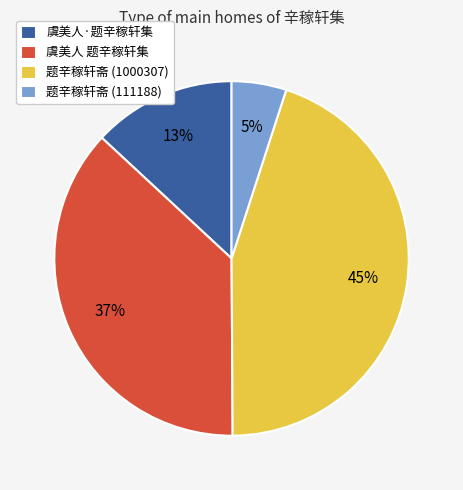

How many segments does this pie chart have?

4